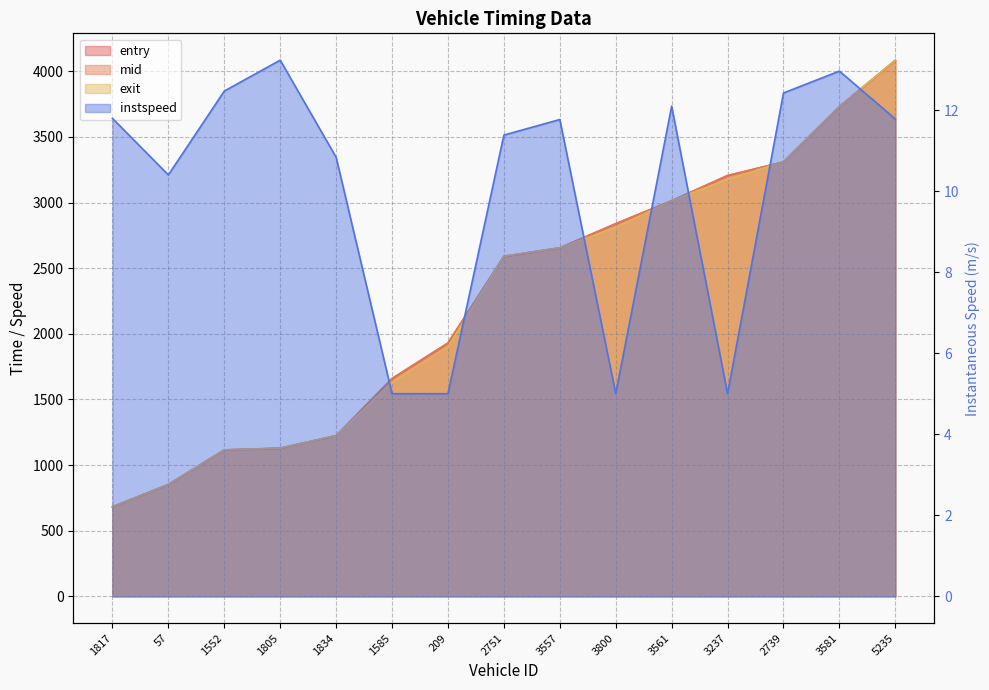

True or false: mid has a value of 3731.4 at 3581.

True